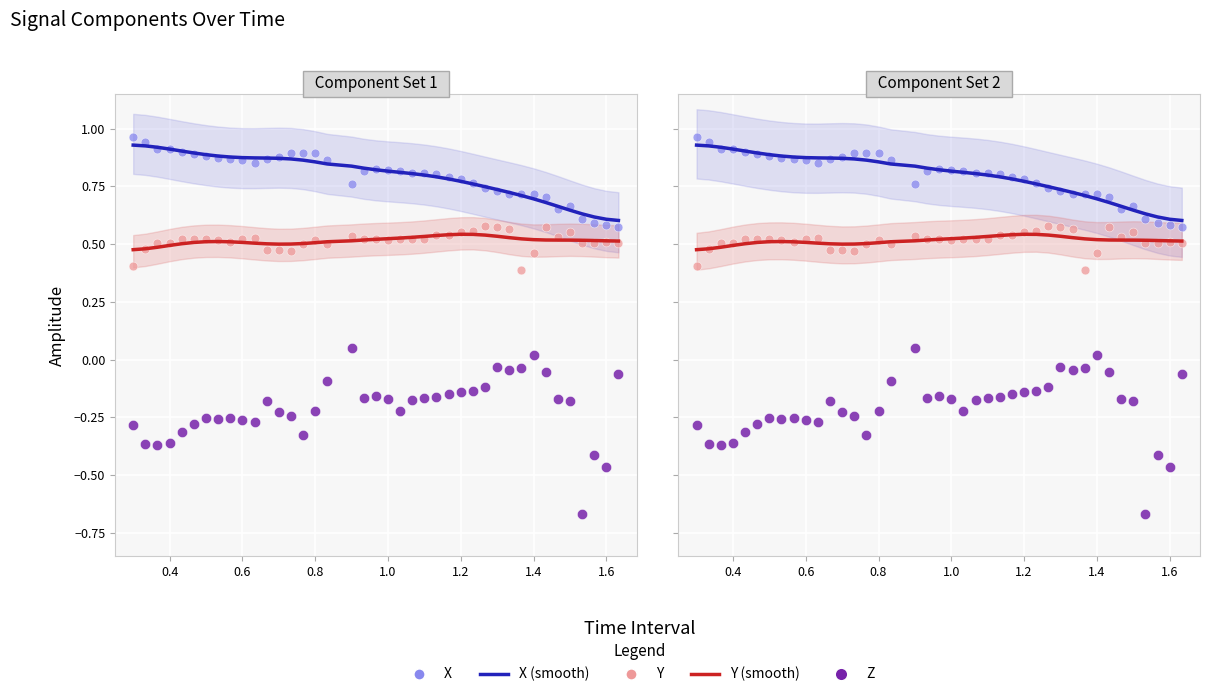

Which series has the largest total across all categories?

X (smooth)